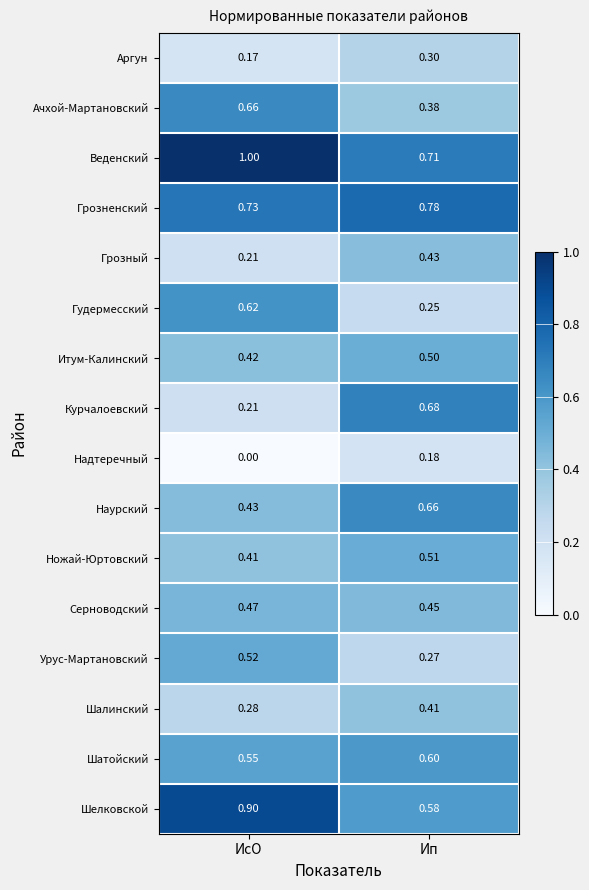

At how many categories does at least one series exceed 0?

2